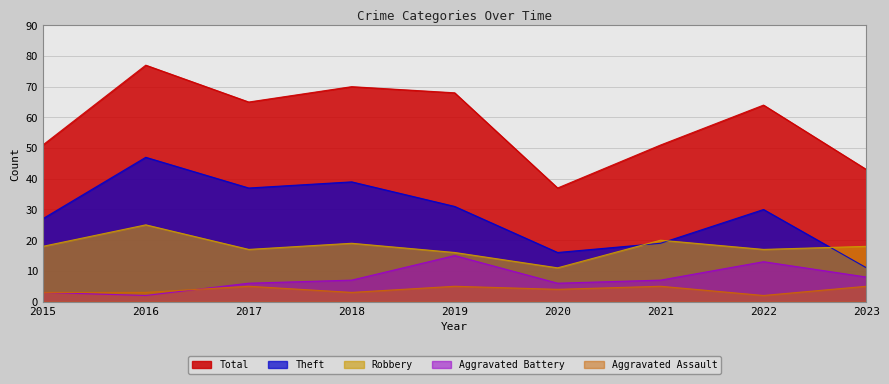

The Aggravated Battery series shows 2 at 2020. True or false?

False